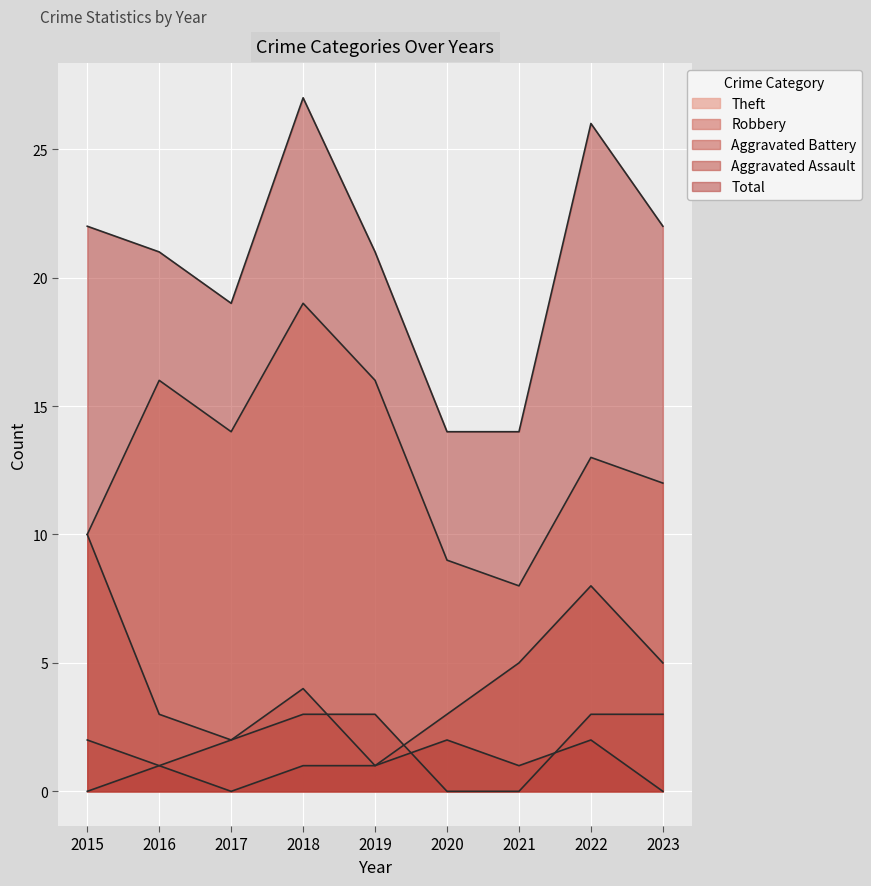

Which series has the largest total across all categories?

Total